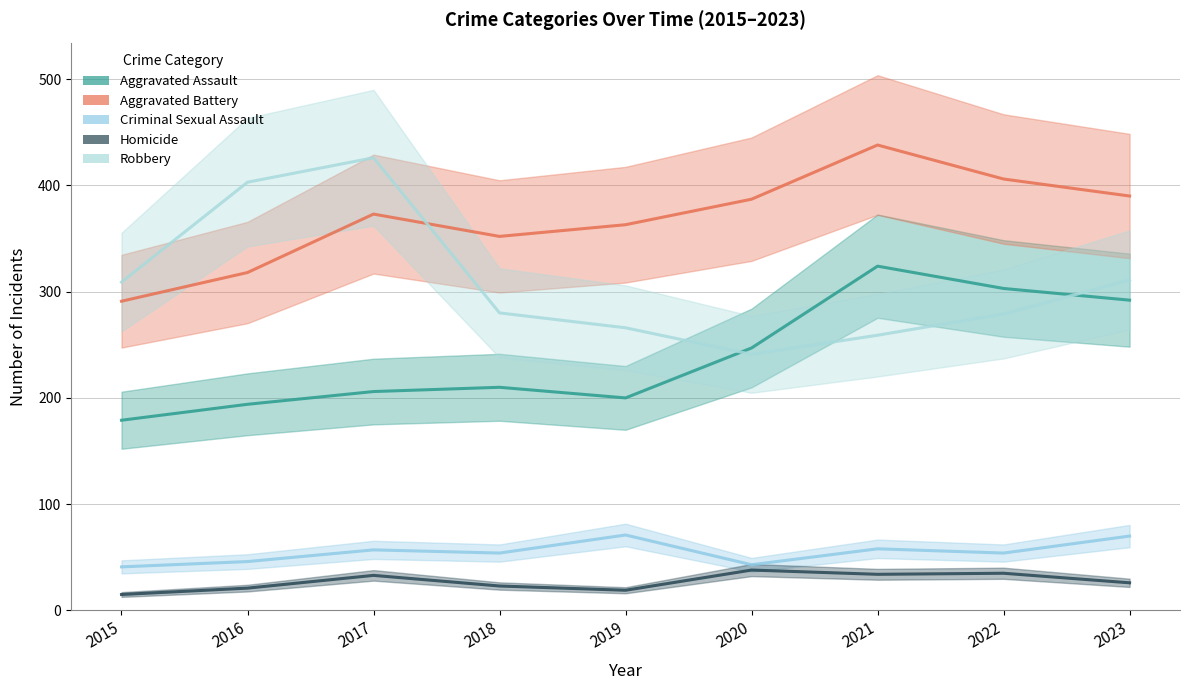

Reading right to left, what are all the values shown in this chart?

Aggravated Assault: 292	303	324	247	200	210	206	194	179
Aggravated Battery: 390	406	438	387	363	352	373	318	291
Criminal Sexual Assault: 70	54	58	43	71	54	57	46	41
Homicide: 26	35	34	38	19	23	33	21	15
Robbery: 311	279	259	241	266	280	426	403	309